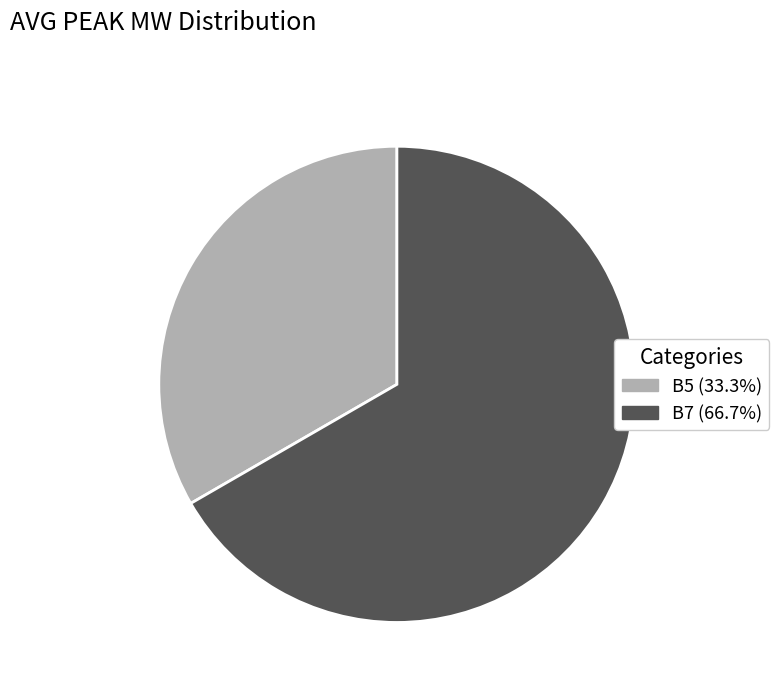

What is the largest slice in the pie chart?

B7